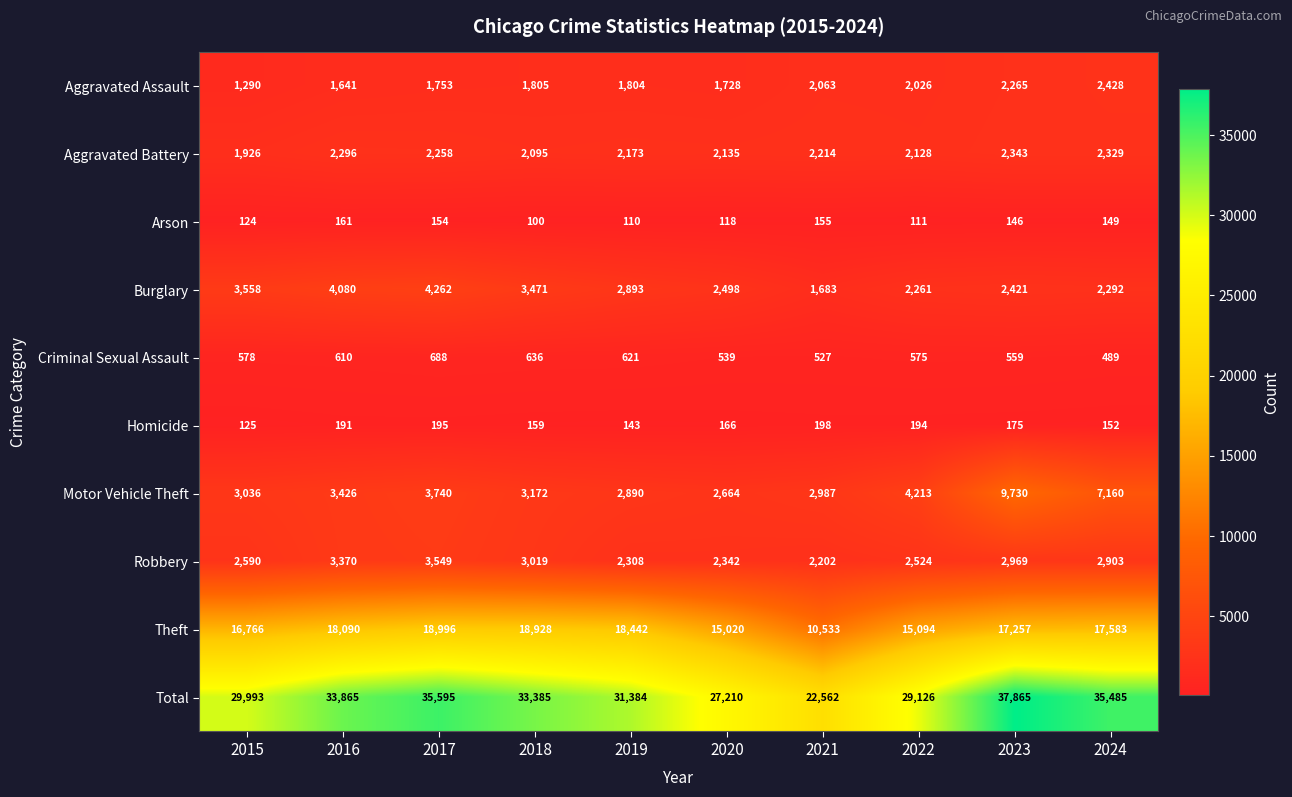

True or false: Aggravated Battery has a value of 513 at 2016.

False